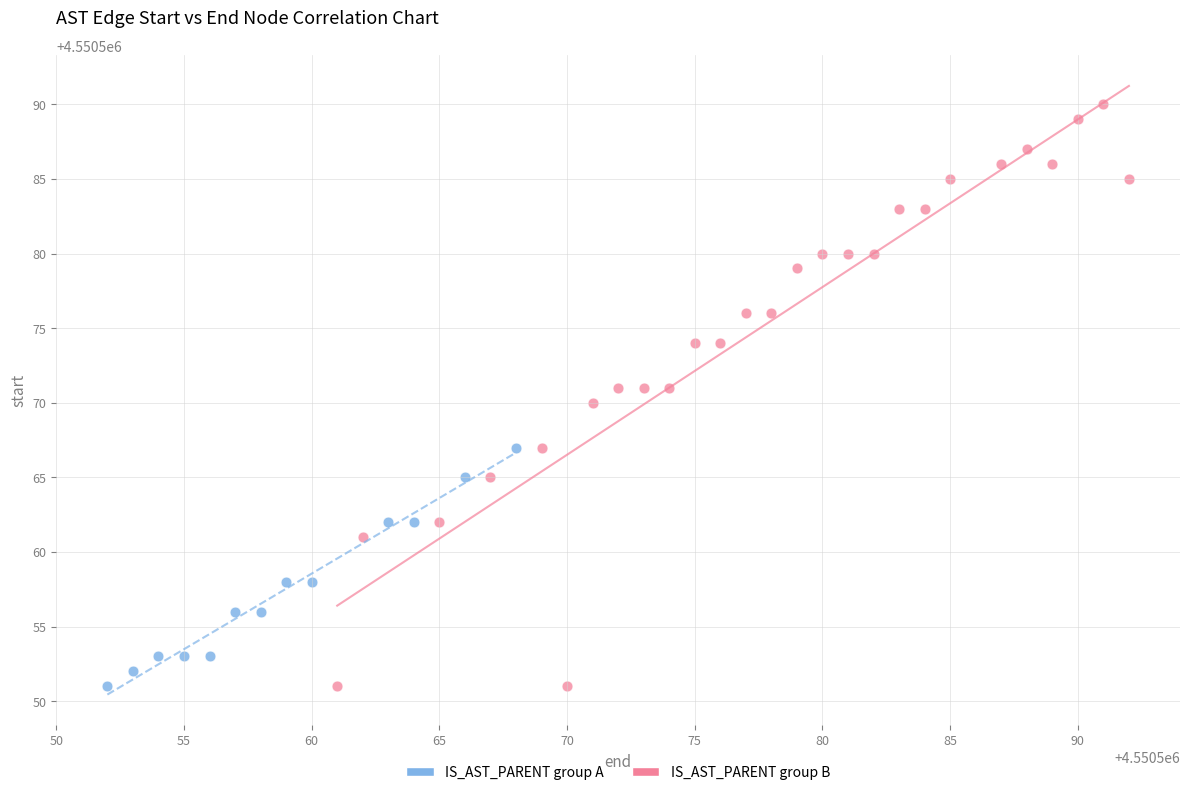

Which series contains the highest Y value?

IS_AST_PARENT group B